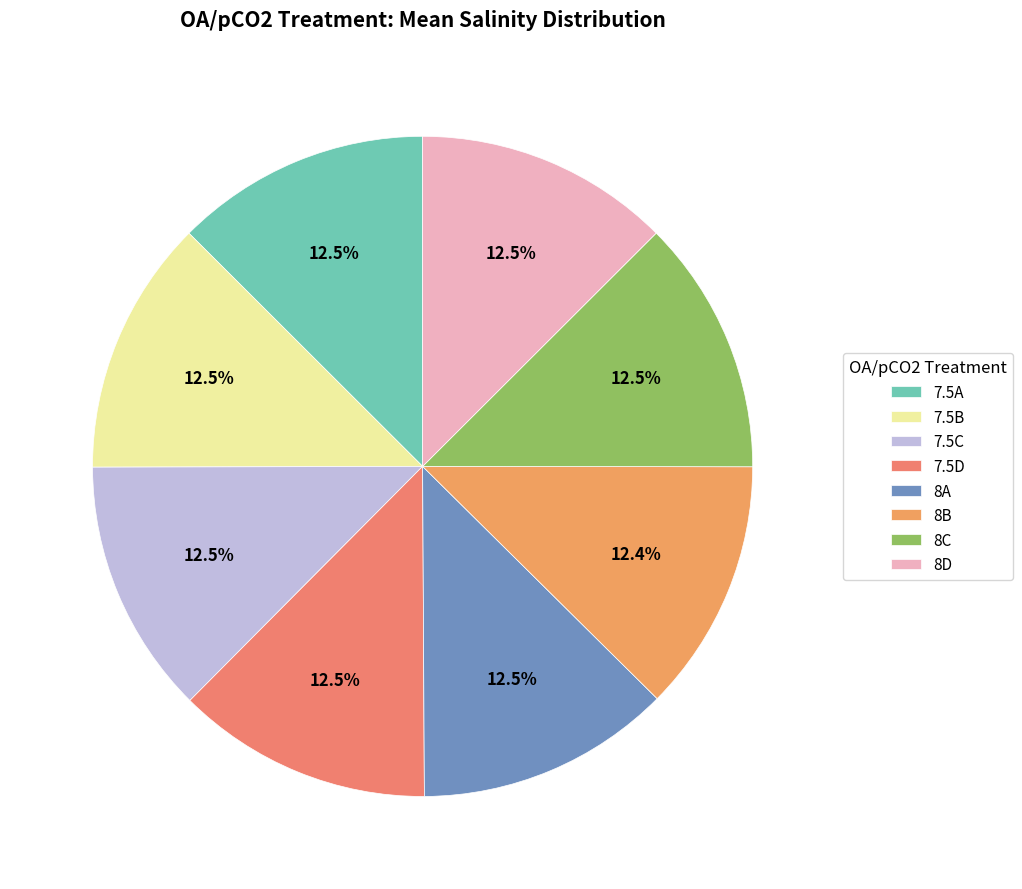

To the nearest percent, what is the combined percentage of 7.5D and 8B?

25%